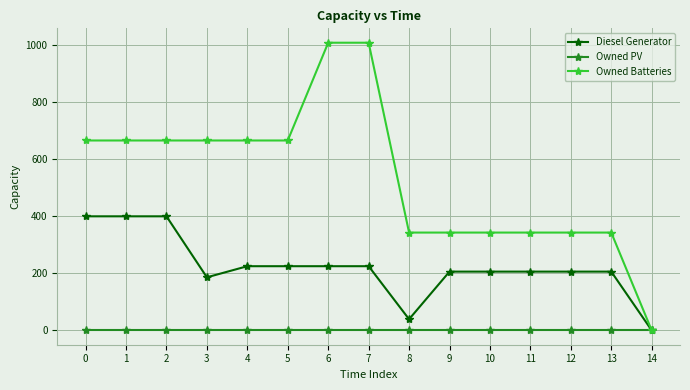

Reading left to right, what are all the values shown in this chart?

Diesel Generator: 0=400	1=400	2=400	3=186	4=225	5=225	6=225	7=225	8=39	9=206	10=206	11=206	12=206	13=206	14=0
Owned PV: 0=0	1=0	2=0	3=0	4=0	5=0	6=0	7=0	8=0	9=0	10=0	11=0	12=0	13=0	14=0
Owned Batteries: 0=666	1=666	2=666	3=666	4=666	5=666	6=1009	7=1009	8=343	9=343	10=343	11=343	12=343	13=343	14=0